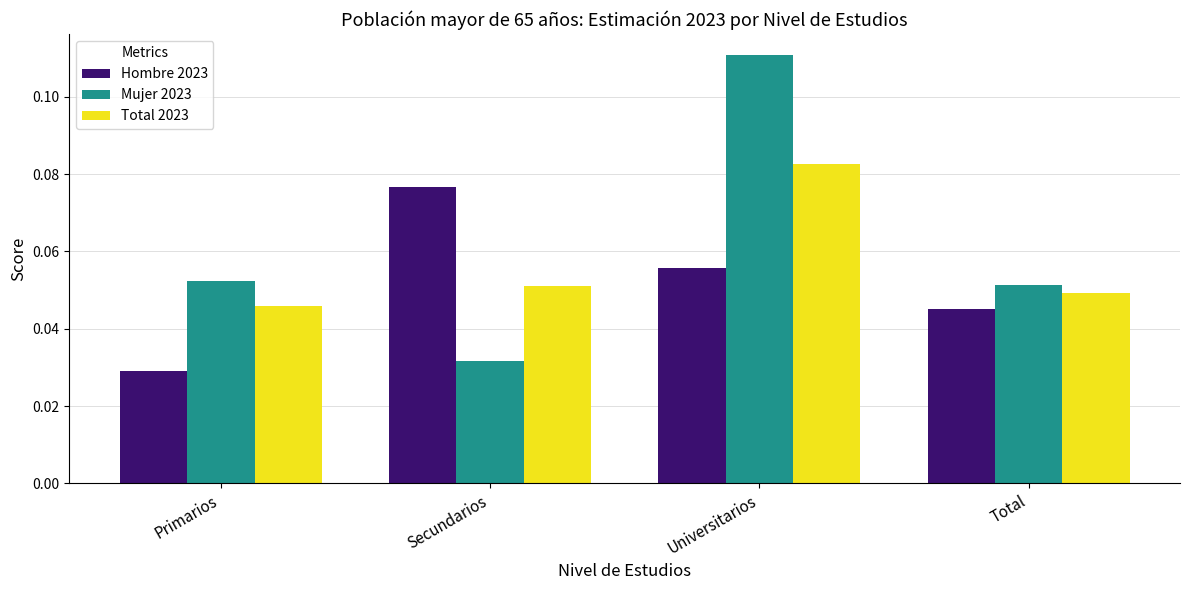

What position from the left is Secundarios?

2